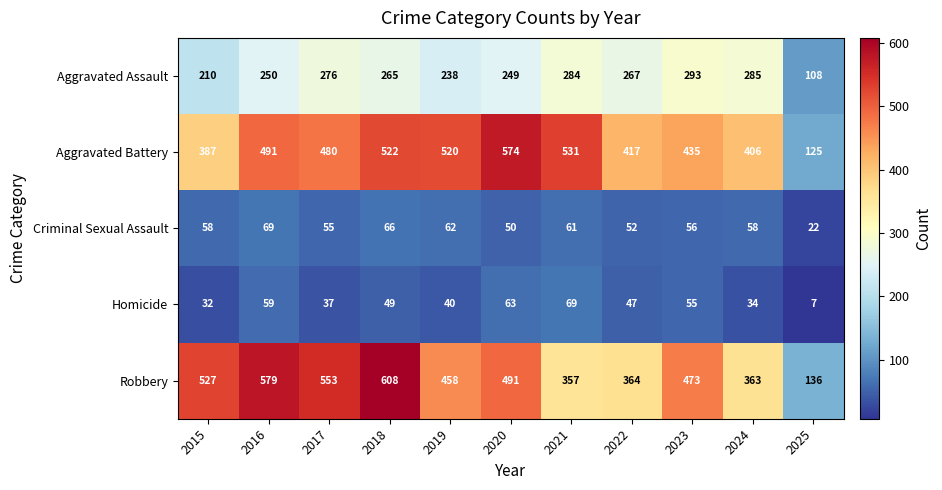

What is the difference between the Aggravated Assault values at 2016 and 2021?

34